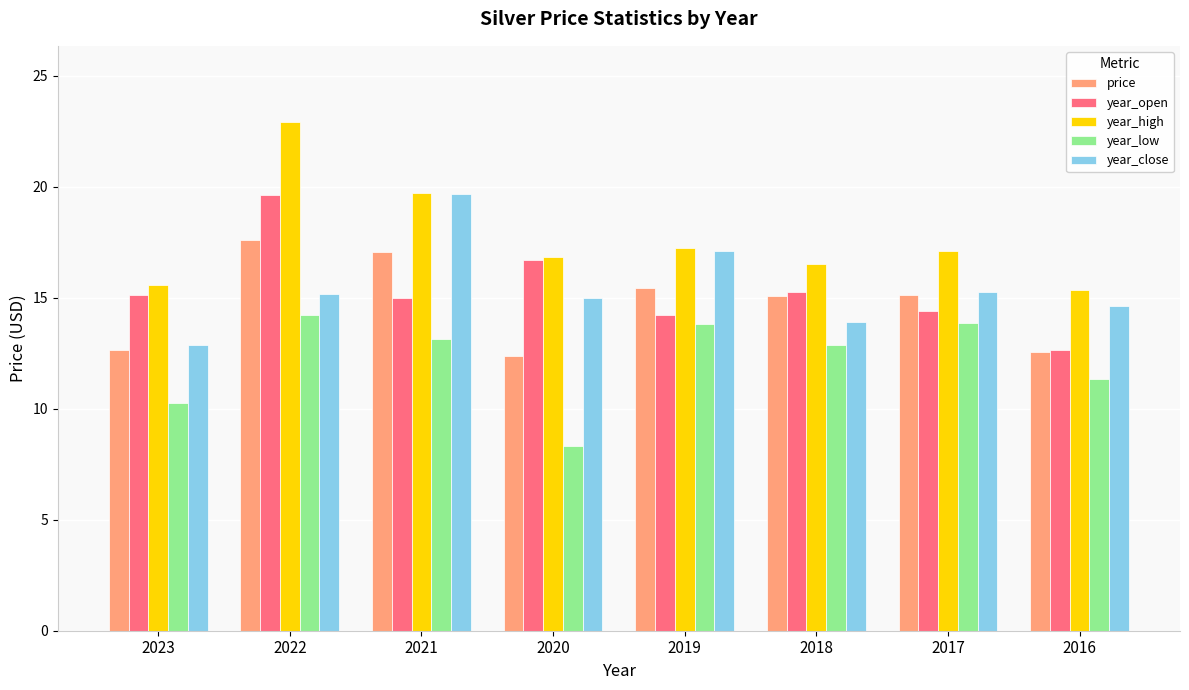

True or false: year_open has a value of 19.6 at 2022.

True